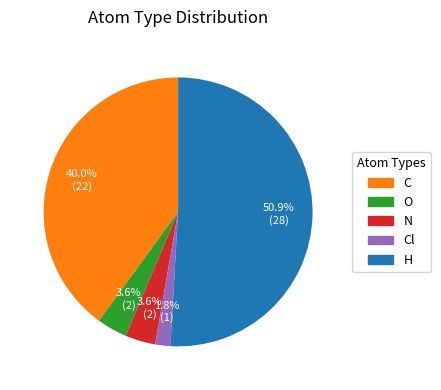

To the nearest percent, what percentage of the pie is Cl?

2%